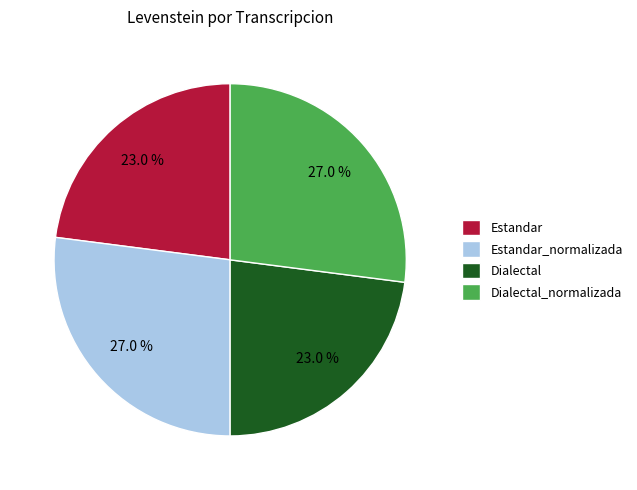

To the nearest percent, what portion does Dialectal_normalizada represent?

27%